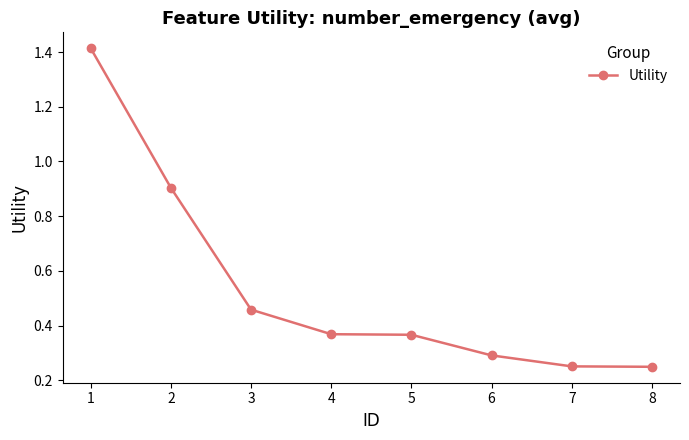

What is the sum of all values?

4.3